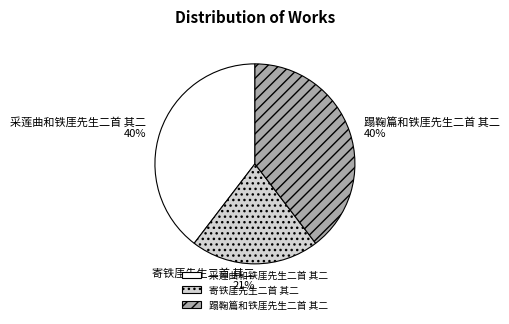

Which has a higher value, 寄铁厓先生二首 其二 or 蹋鞠篇和铁厓先生二首 其二?

蹋鞠篇和铁厓先生二首 其二